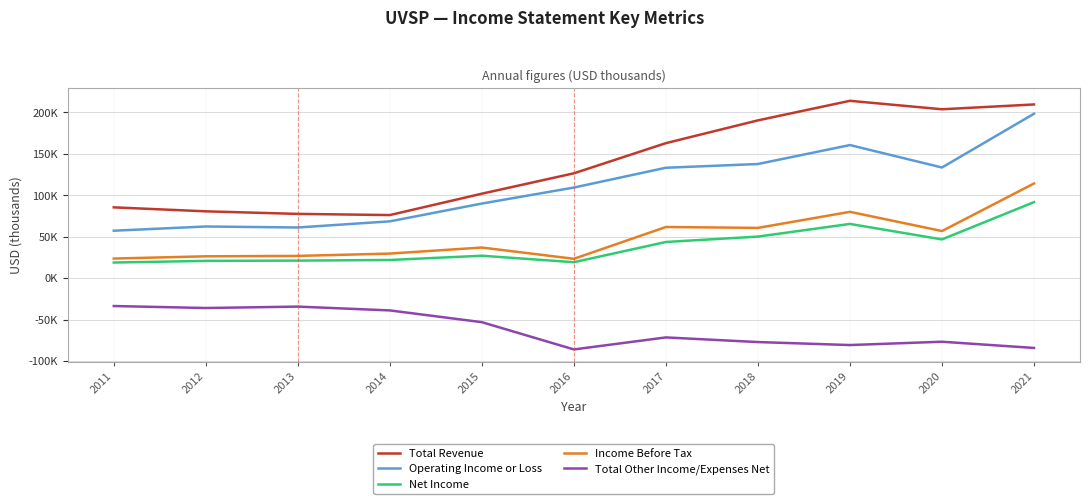

What are all the series names shown in the legend?

Total Revenue, Operating Income or Loss, Net Income, Income Before Tax, Total Other Income/Expenses Net